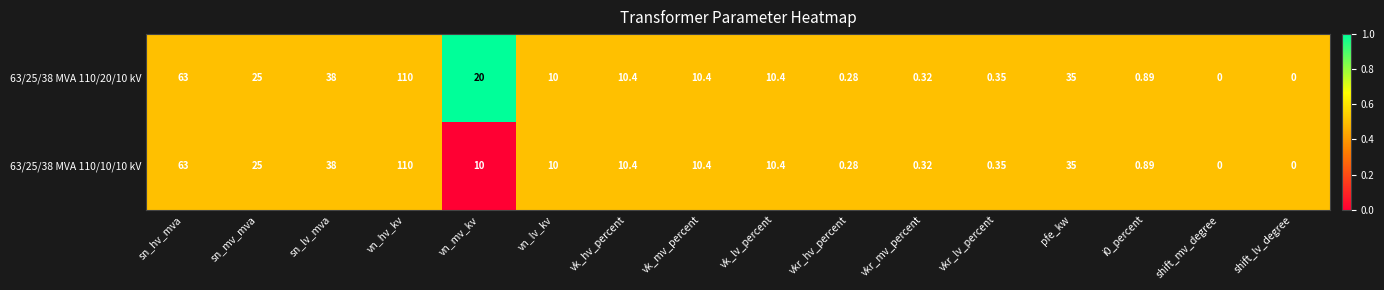

At which label is 63/25/38 MVA 110/20/10 kV closest to 55?

sn_hv_mva